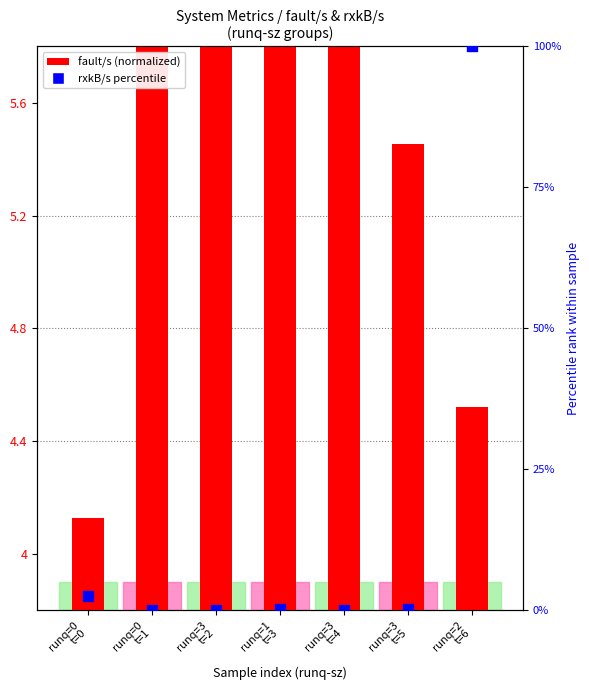

Which series contains the highest Y value?

rxkB/s percentile